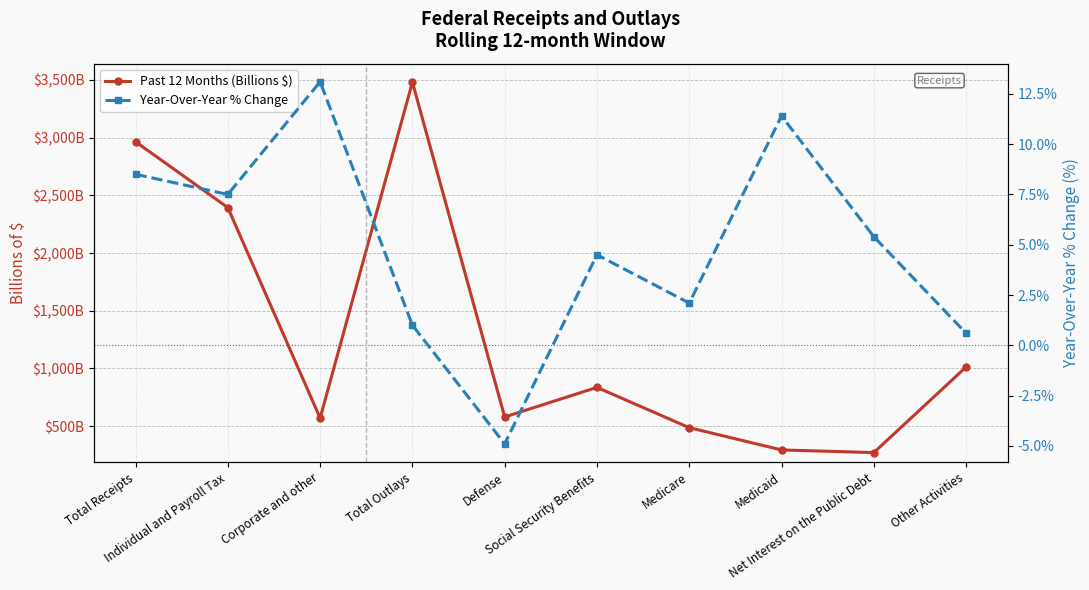

How many lines are shown in the chart?

2